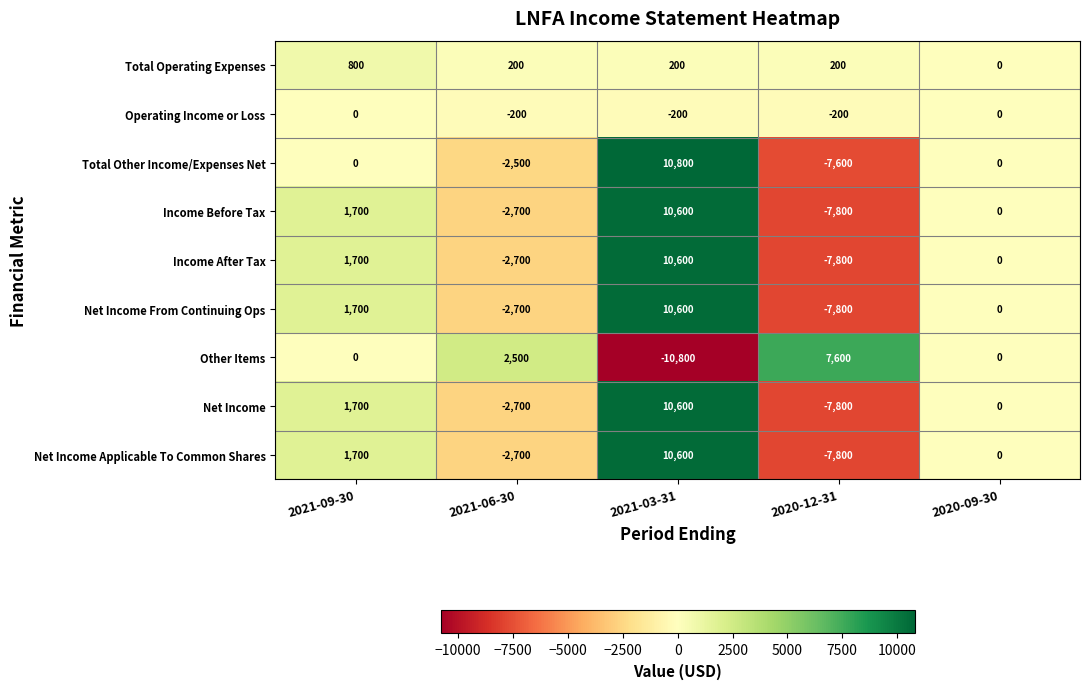

Which category has the highest value across all series?

2021-03-31